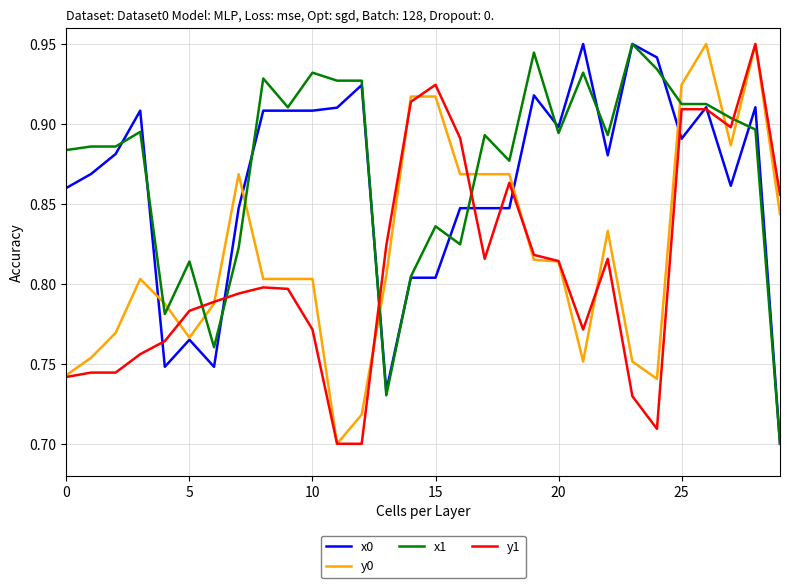

List the series in order of their overall mean, lowest first.

y1, y0, x0, x1